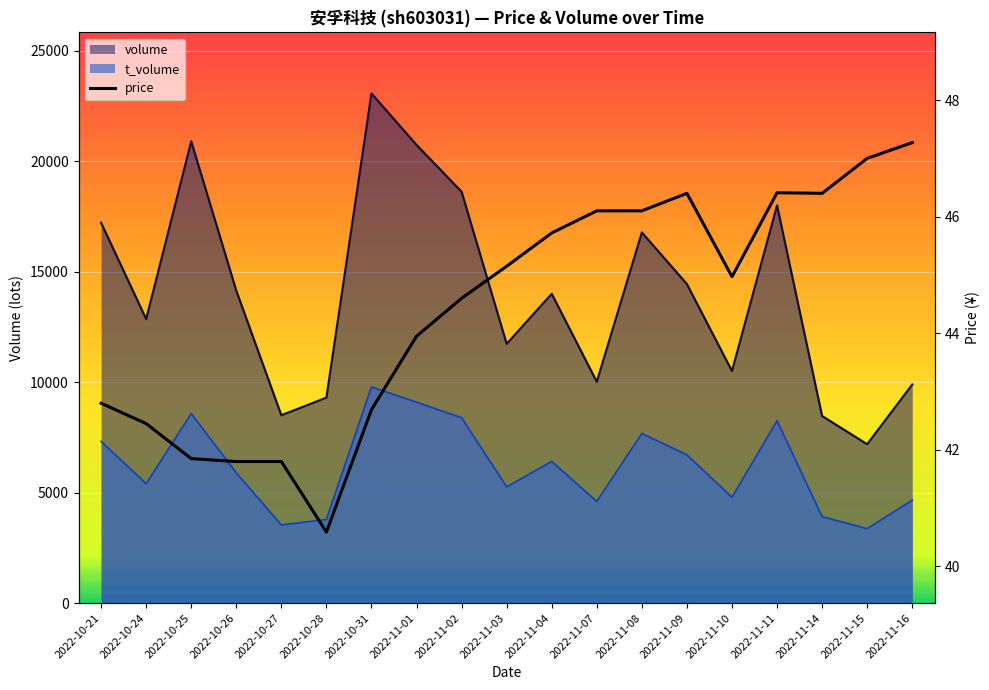

At which label does price first exceed 44?

2022-11-02